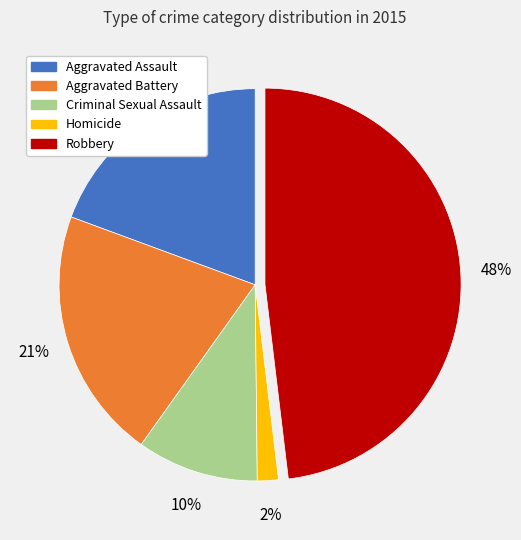

To the nearest percent, what is the average slice percentage?

20%